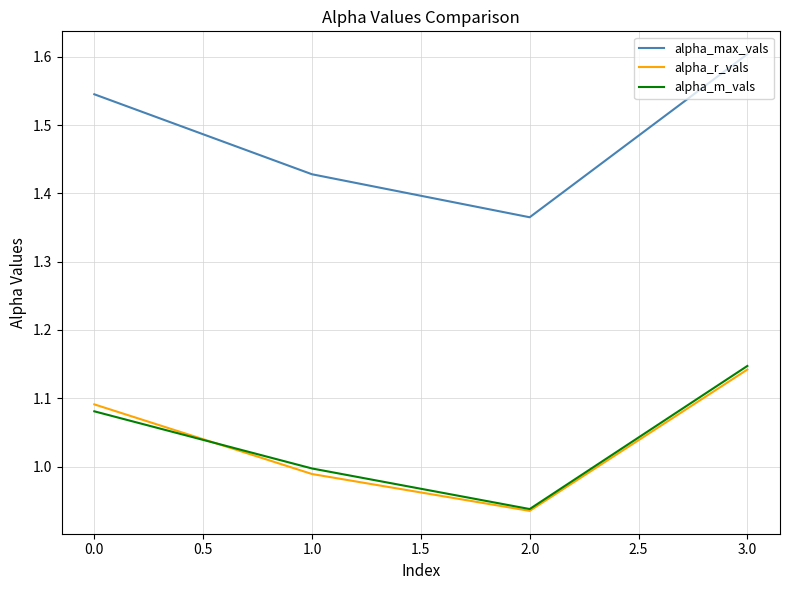

What position from the right is 2.0?

2